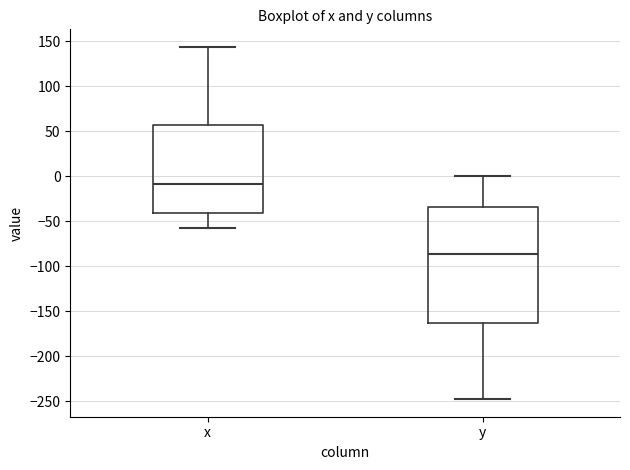

Where is the upper edge of the box for x on the y-axis? The values are not printed on the chart, so give them approximately, as read against the axis.

55